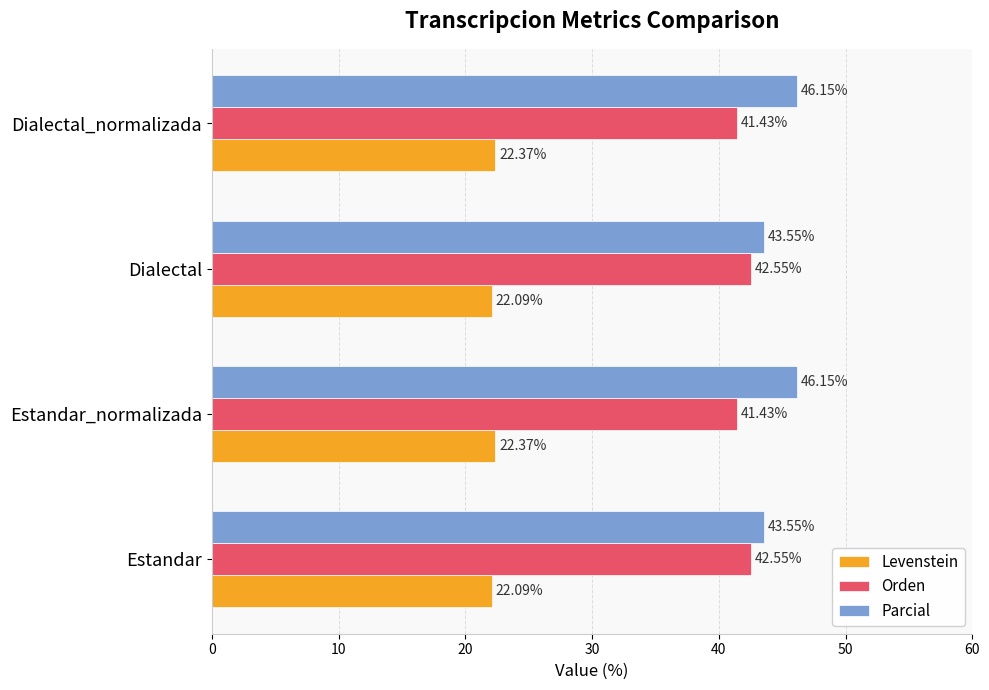

How many data points in Parcial are above 46?

2